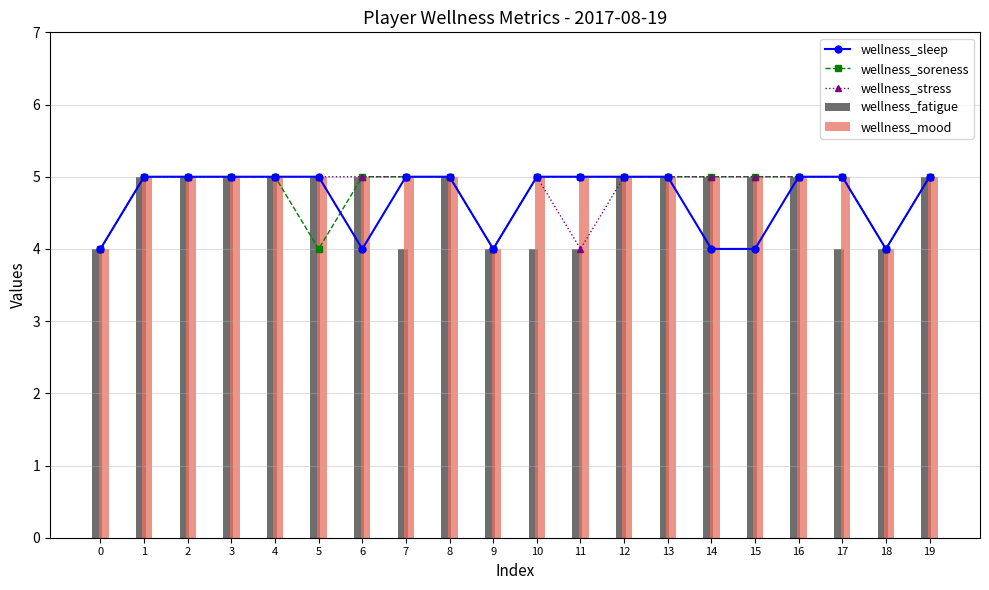

How many data points in wellness_soreness are less than 5?

4